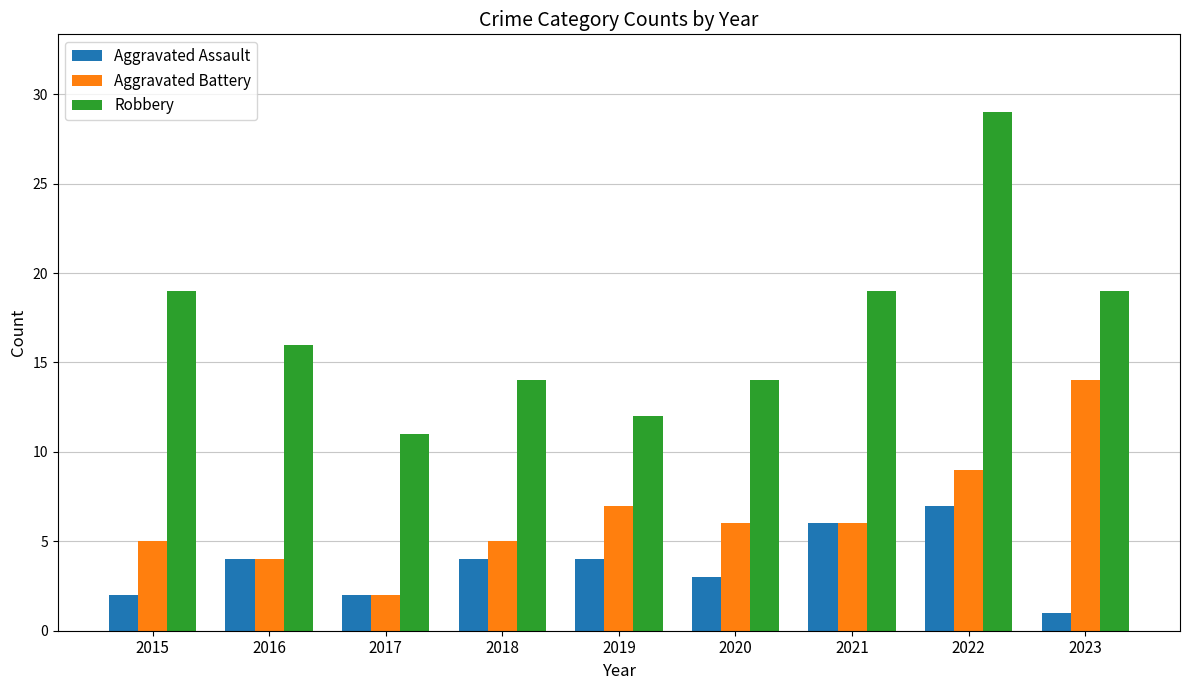

List the series in order of their overall mean, highest first.

Robbery, Aggravated Battery, Aggravated Assault